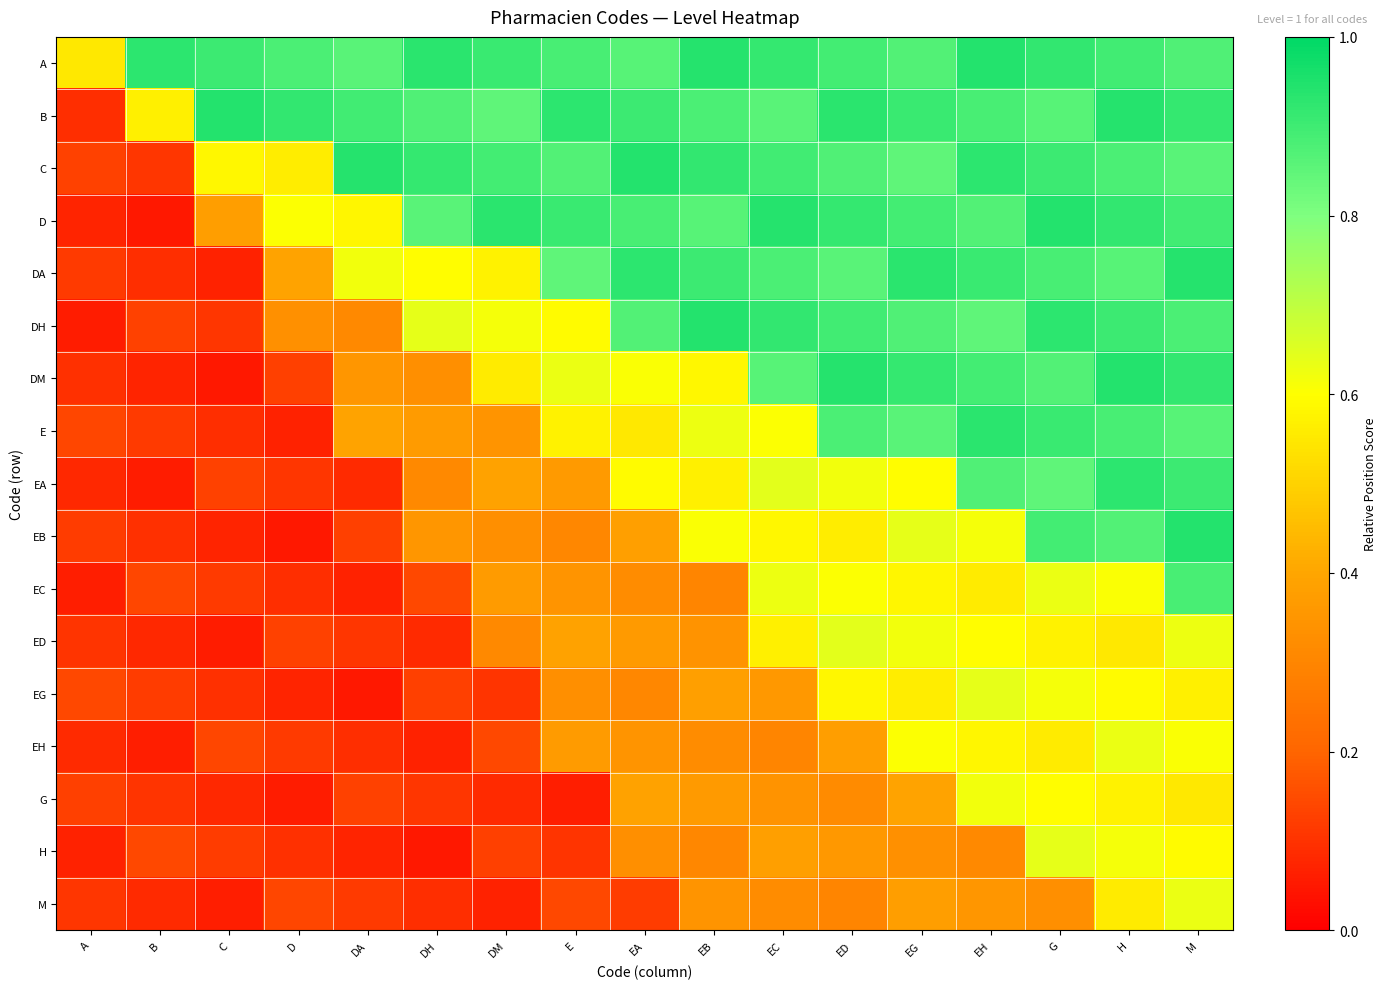

Reading left to right, list all the values displayed in this chart.

A: A=0.5	B=0.9	C=0.9	D=0.9	DA=0.9	DH=0.9	DM=0.9	E=0.9	EA=0.9	EB=0.9	EC=0.9	ED=0.9	EG=0.9	EH=0.9	G=0.9	H=0.9	M=0.9
B: A=0.1	B=0.6	C=0.9	D=0.9	DA=0.9	DH=0.9	DM=0.8	E=0.9	EA=0.9	EB=0.9	EC=0.9	ED=0.9	EG=0.9	EH=0.9	G=0.9	H=0.9	M=0.9
C: A=0.1	B=0.1	C=0.6	D=0.6	DA=0.9	DH=0.9	DM=0.9	E=0.9	EA=0.9	EB=0.9	EC=0.9	ED=0.9	EG=0.8	EH=0.9	G=0.9	H=0.9	M=0.9
D: A=0.1	B=0.1	C=0.4	D=0.6	DA=0.6	DH=0.9	DM=0.9	E=0.9	EA=0.9	EB=0.9	EC=0.9	ED=0.9	EG=0.9	EH=0.9	G=0.9	H=0.9	M=0.9
DA: A=0.1	B=0.1	C=0.1	D=0.4	DA=0.6	DH=0.6	DM=0.6	E=0.8	EA=0.9	EB=0.9	EC=0.9	ED=0.9	EG=0.9	EH=0.9	G=0.9	H=0.9	M=0.9
DH: A=0.1	B=0.1	C=0.1	D=0.3	DA=0.3	DH=0.6	DM=0.6	E=0.6	EA=0.9	EB=0.9	EC=0.9	ED=0.9	EG=0.9	EH=0.8	G=0.9	H=0.9	M=0.9
DM: A=0.1	B=0.1	C=0.1	D=0.1	DA=0.4	DH=0.3	DM=0.6	E=0.6	EA=0.6	EB=0.6	EC=0.9	ED=0.9	EG=0.9	EH=0.9	G=0.9	H=0.9	M=0.9
E: A=0.1	B=0.1	C=0.1	D=0.1	DA=0.4	DH=0.4	DM=0.3	E=0.6	EA=0.5	EB=0.6	EC=0.6	ED=0.9	EG=0.9	EH=0.9	G=0.9	H=0.9	M=0.9
EA: A=0.1	B=0.1	C=0.1	D=0.1	DA=0.1	DH=0.3	DM=0.4	E=0.4	EA=0.6	EB=0.6	EC=0.6	ED=0.6	EG=0.6	EH=0.9	G=0.8	H=0.9	M=0.9
EB: A=0.1	B=0.1	C=0.1	D=0.1	DA=0.1	DH=0.4	DM=0.3	E=0.3	EA=0.4	EB=0.6	EC=0.6	ED=0.6	EG=0.6	EH=0.6	G=0.9	H=0.9	M=0.9
EC: A=0.1	B=0.1	C=0.1	D=0.1	DA=0.1	DH=0.1	DM=0.4	E=0.3	EA=0.3	EB=0.3	EC=0.6	ED=0.6	EG=0.6	EH=0.6	G=0.6	H=0.6	M=0.9
ED: A=0.1	B=0.1	C=0.1	D=0.1	DA=0.1	DH=0.1	DM=0.3	E=0.4	EA=0.4	EB=0.3	EC=0.6	ED=0.6	EG=0.6	EH=0.6	G=0.6	H=0.5	M=0.6
EG: A=0.1	B=0.1	C=0.1	D=0.1	DA=0.1	DH=0.1	DM=0.1	E=0.3	EA=0.3	EB=0.4	EC=0.4	ED=0.6	EG=0.6	EH=0.6	G=0.6	H=0.6	M=0.6
EH: A=0.1	B=0.1	C=0.1	D=0.1	DA=0.1	DH=0.1	DM=0.1	E=0.4	EA=0.3	EB=0.3	EC=0.3	ED=0.4	EG=0.6	EH=0.6	G=0.6	H=0.6	M=0.6
G: A=0.1	B=0.1	C=0.1	D=0.1	DA=0.1	DH=0.1	DM=0.1	E=0.1	EA=0.4	EB=0.4	EC=0.3	ED=0.3	EG=0.4	EH=0.6	G=0.6	H=0.6	M=0.5
H: A=0.1	B=0.1	C=0.1	D=0.1	DA=0.1	DH=0.1	DM=0.1	E=0.1	EA=0.3	EB=0.3	EC=0.4	ED=0.4	EG=0.3	EH=0.3	G=0.6	H=0.6	M=0.6
M: A=0.1	B=0.1	C=0.1	D=0.1	DA=0.1	DH=0.1	DM=0.1	E=0.1	EA=0.1	EB=0.3	EC=0.3	ED=0.3	EG=0.4	EH=0.4	G=0.3	H=0.6	M=0.6